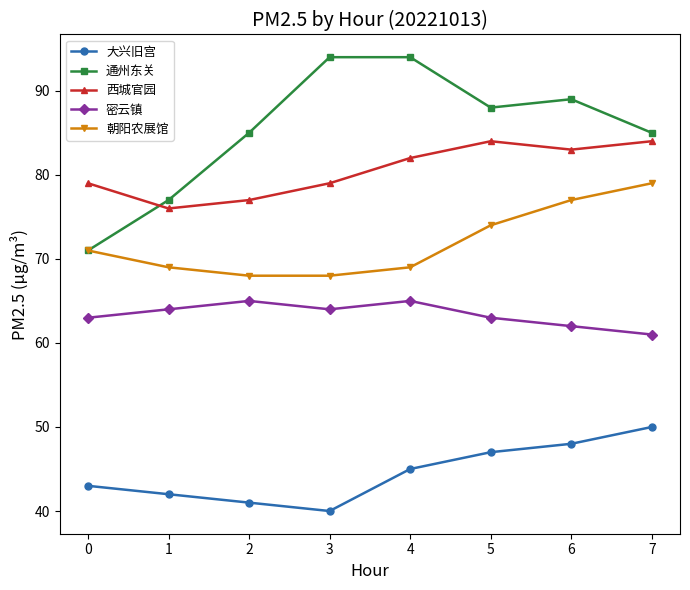

Which series has the widest spread of values?

通州东关